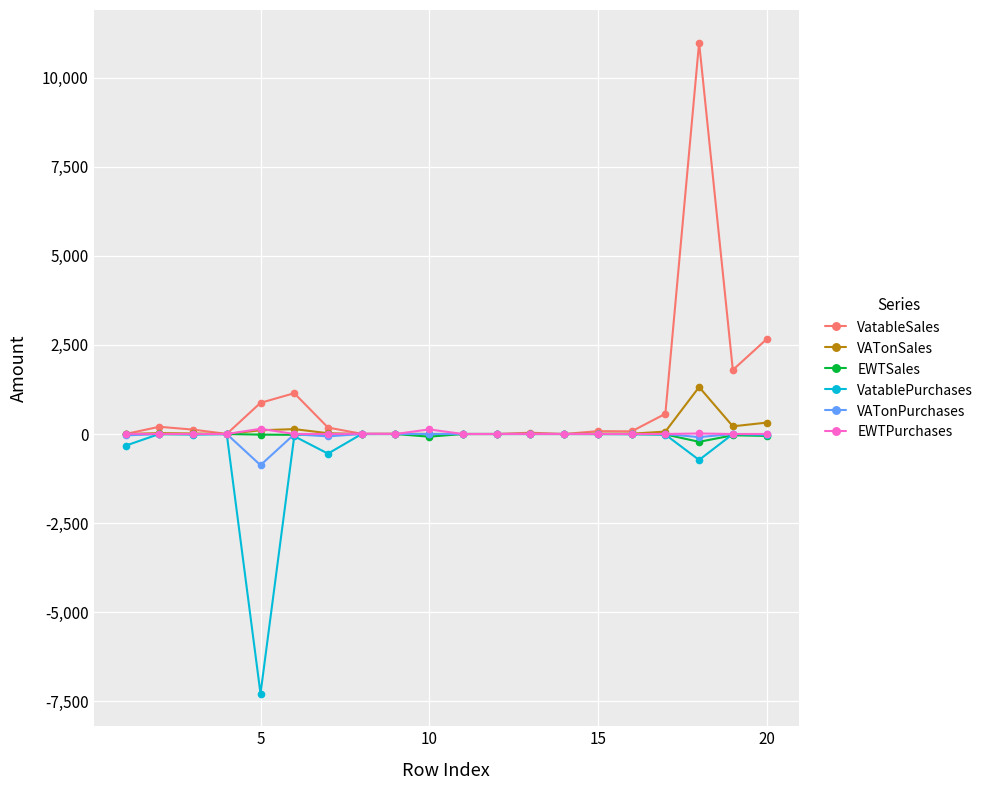

Which series has the widest spread of values?

VatableSales